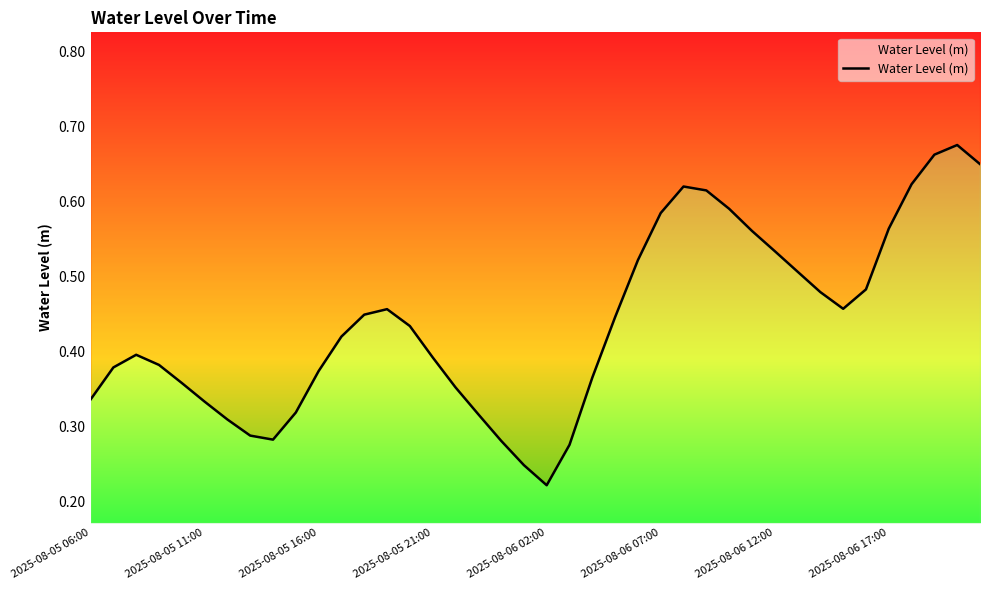

How many points are lower than both their immediate neighbors (excluding endpoints)?

3